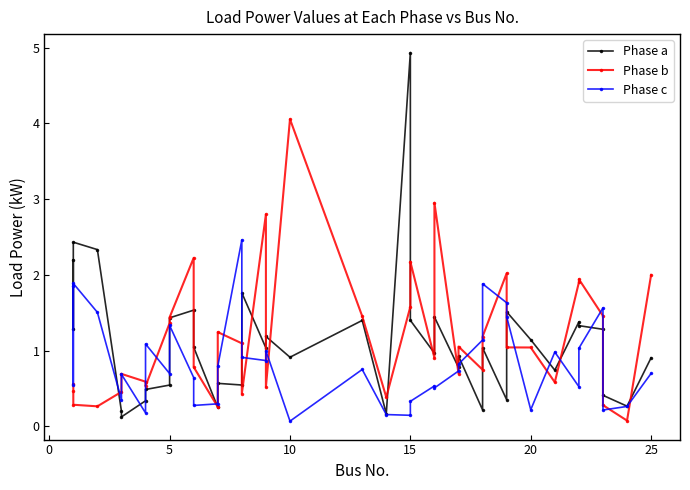

What is the approximate value of Phase c at 20?

0.2